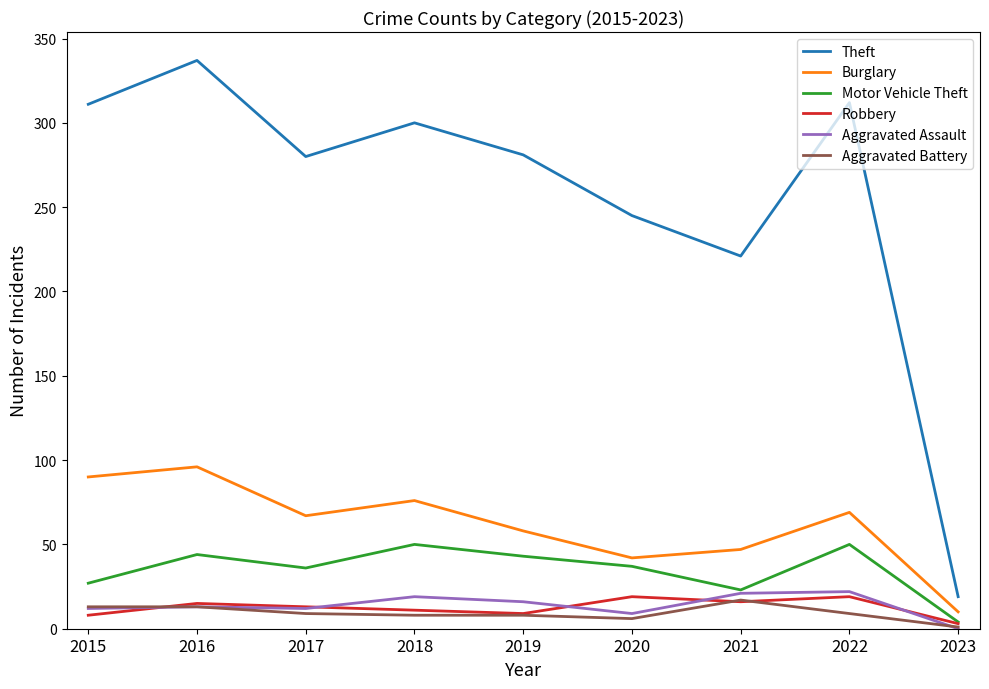

At 2022, list the series in order from smallest to largest.

Aggravated Battery, Robbery, Aggravated Assault, Motor Vehicle Theft, Burglary, Theft